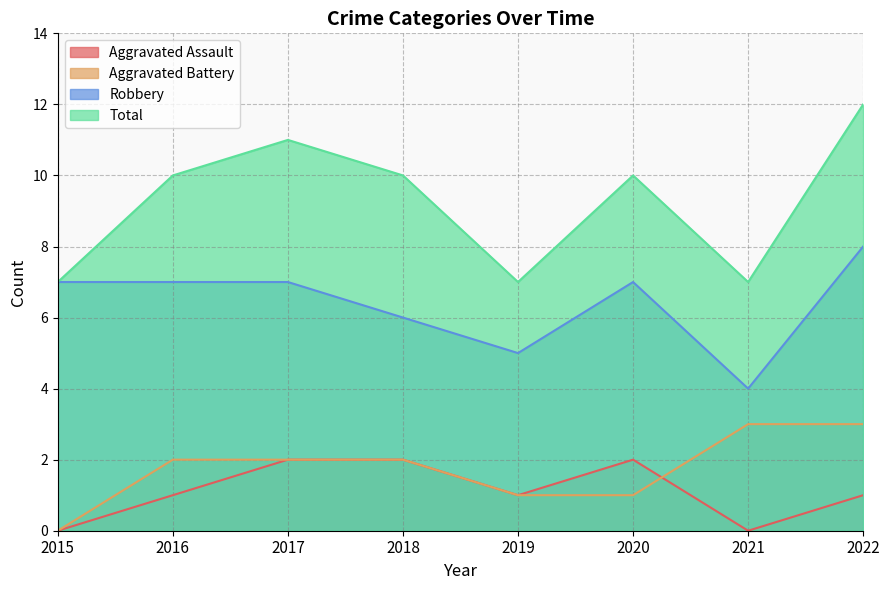

Read the Aggravated Battery value at 2022.

3